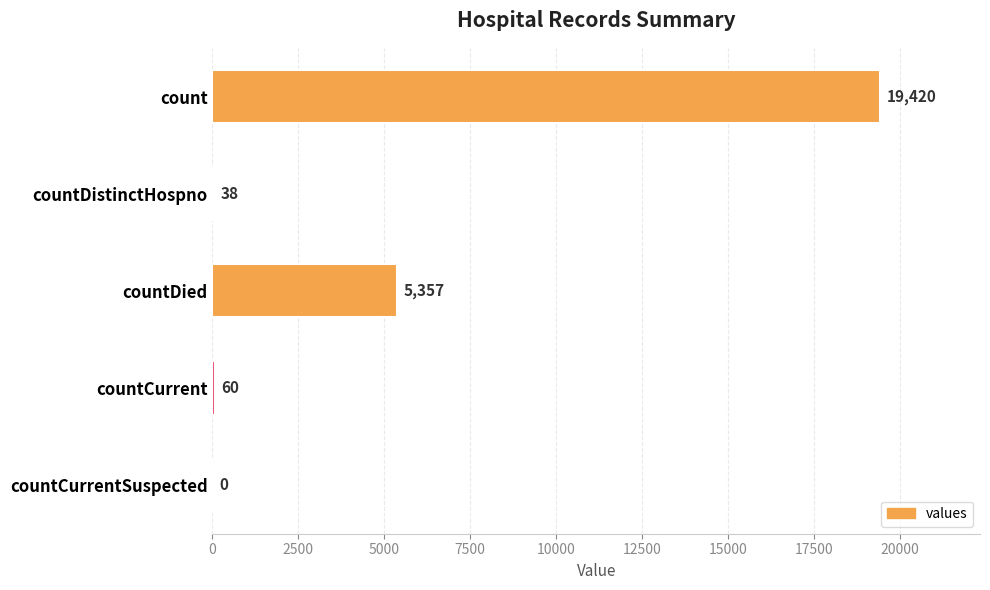

At which label is the value closest to 9710?

countDied